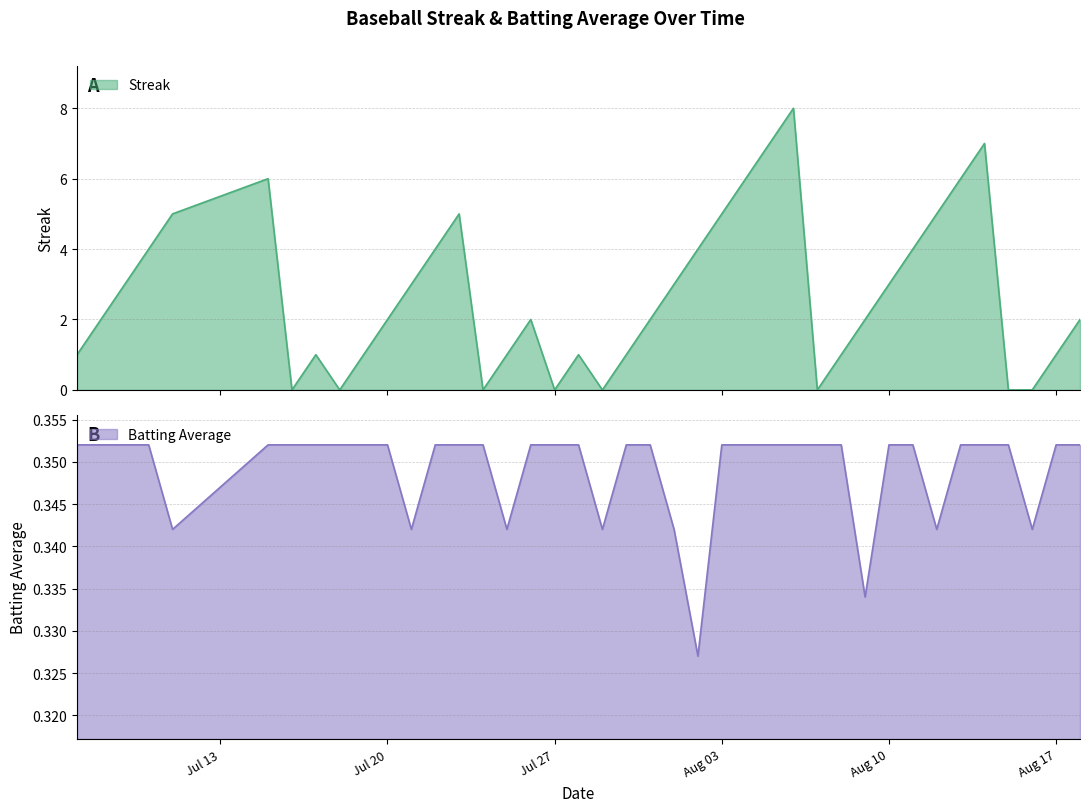

Which category has the lowest value across all series?

2010-07-16